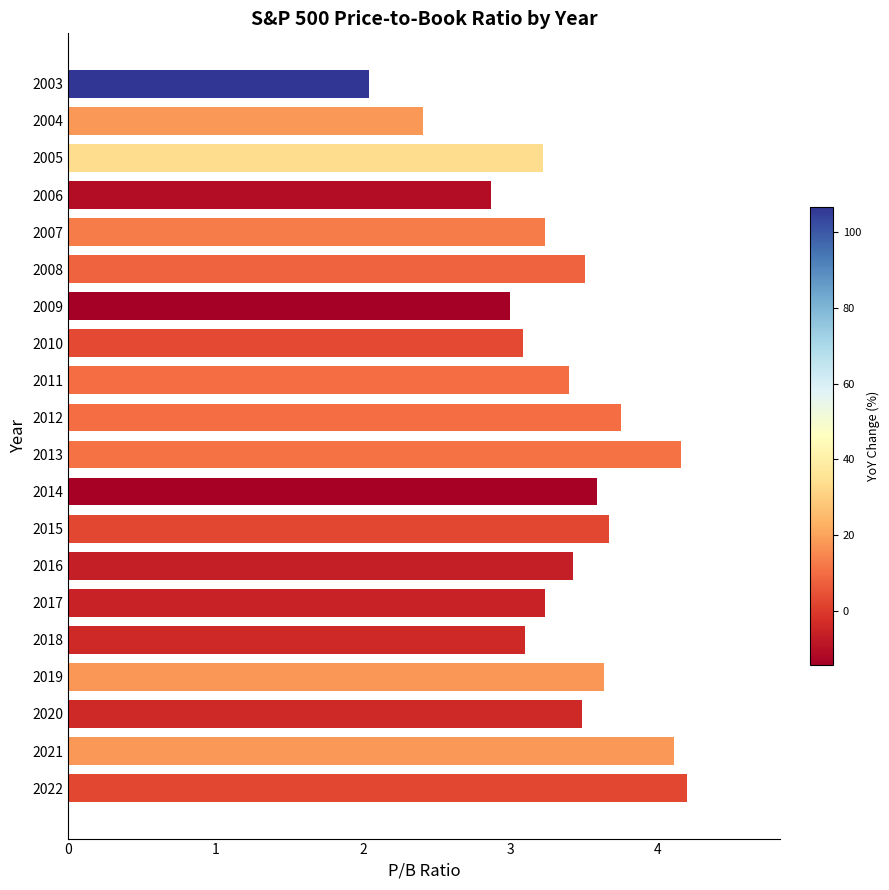

What is the greatest value displayed?

4.2